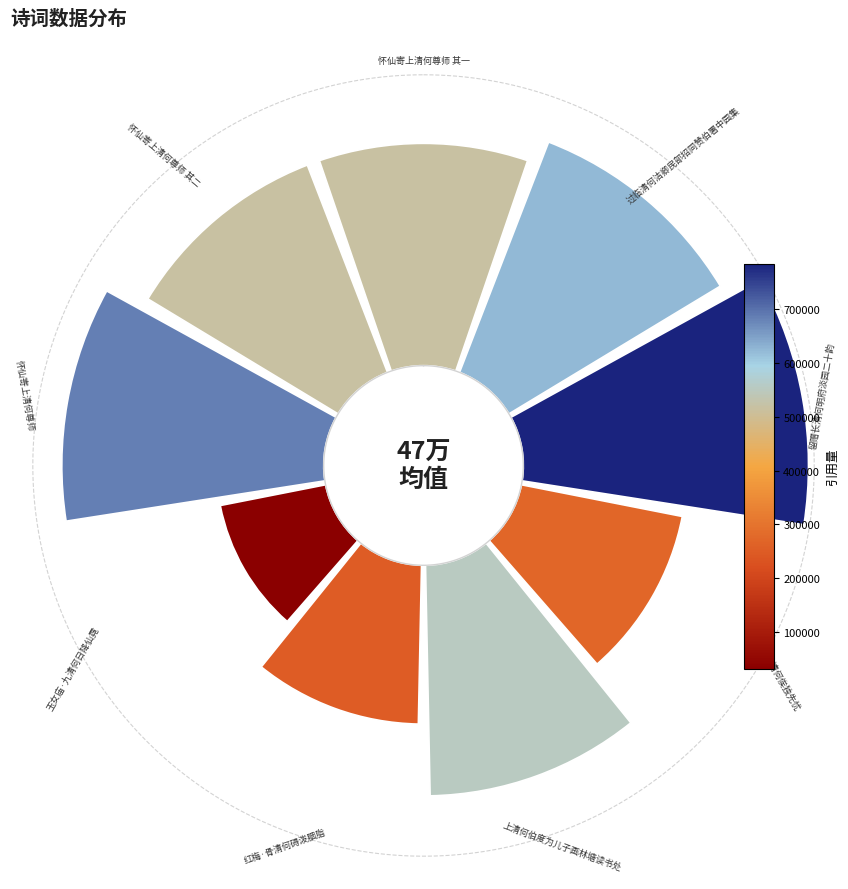

Rank the categories by value from lowest to highest.

玉女庙·九清何日降仙霓, 红梅·骨清何碍泼胭脂, 感旧诗·河清何俟独先忧, 怀仙寄上清何尊师 其一, 怀仙寄上清何尊师 其二, 上清何伯度为儿子画林塘读书处, 过临清何洁卿民部招同赞伯署中园集, 怀仙寄上清何尊师, 留赠长清何明府淡园二十韵